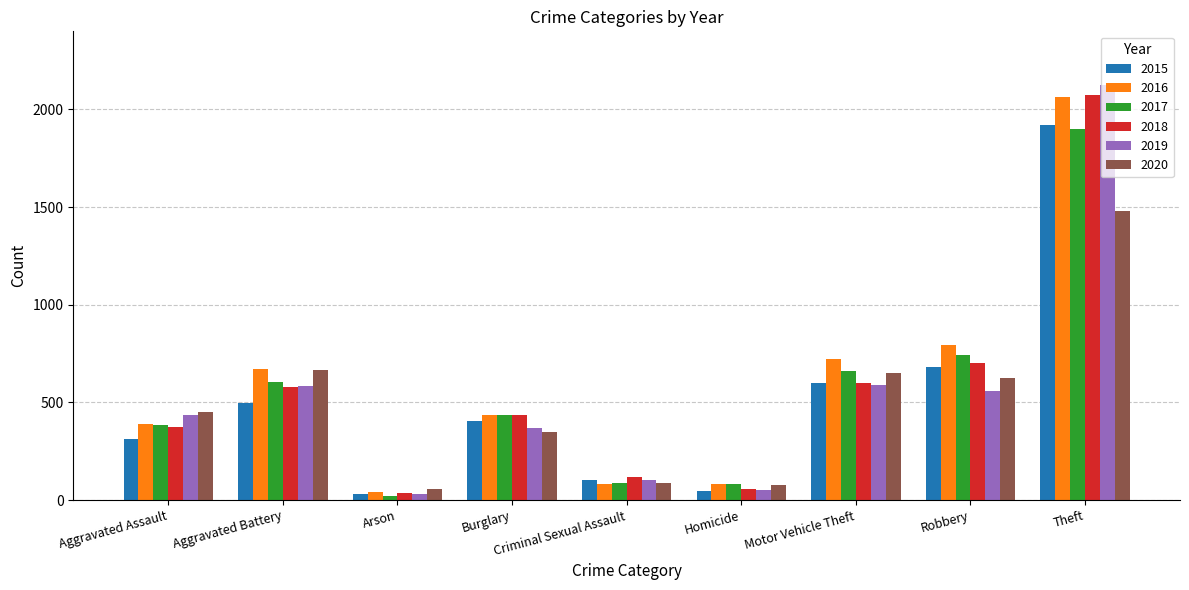

Count the number of categories in the chart.

9